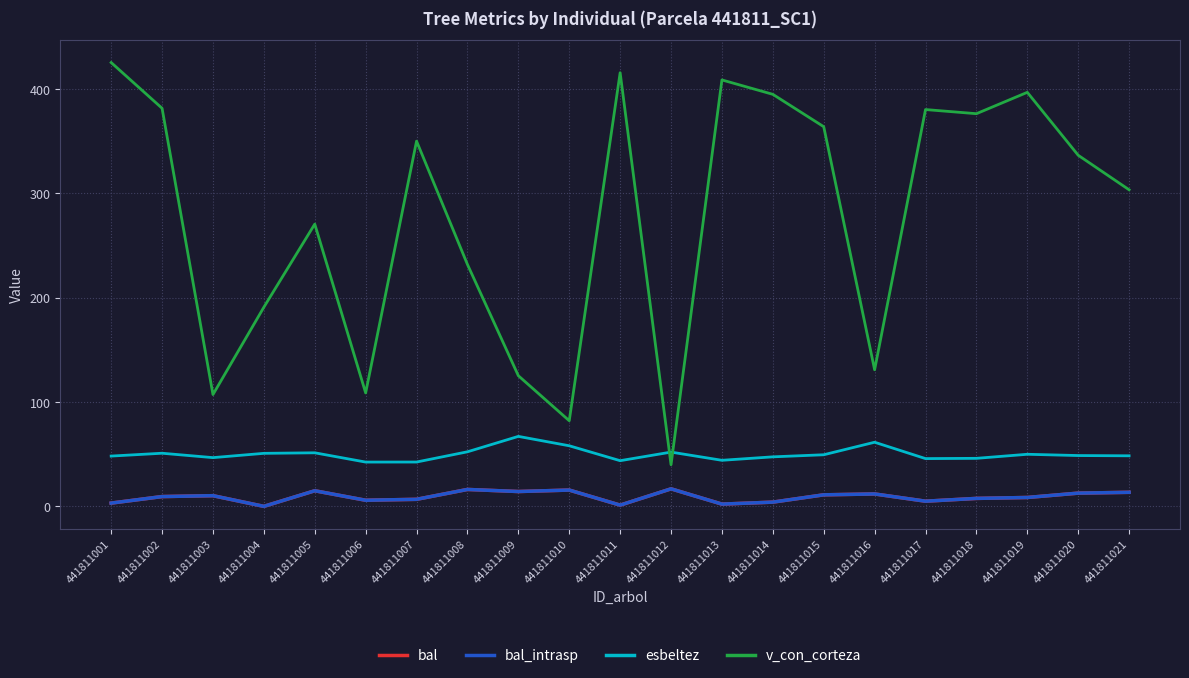

Which has a higher value, 441811015 or 441811012?

441811012